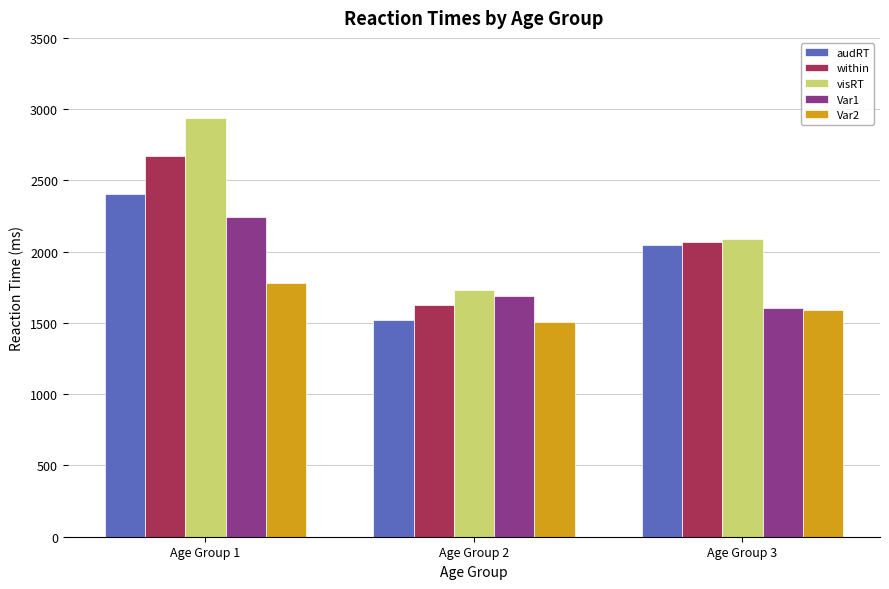

Between Age Group 2 and Age Group 3, which series saw the biggest shift?

audRT